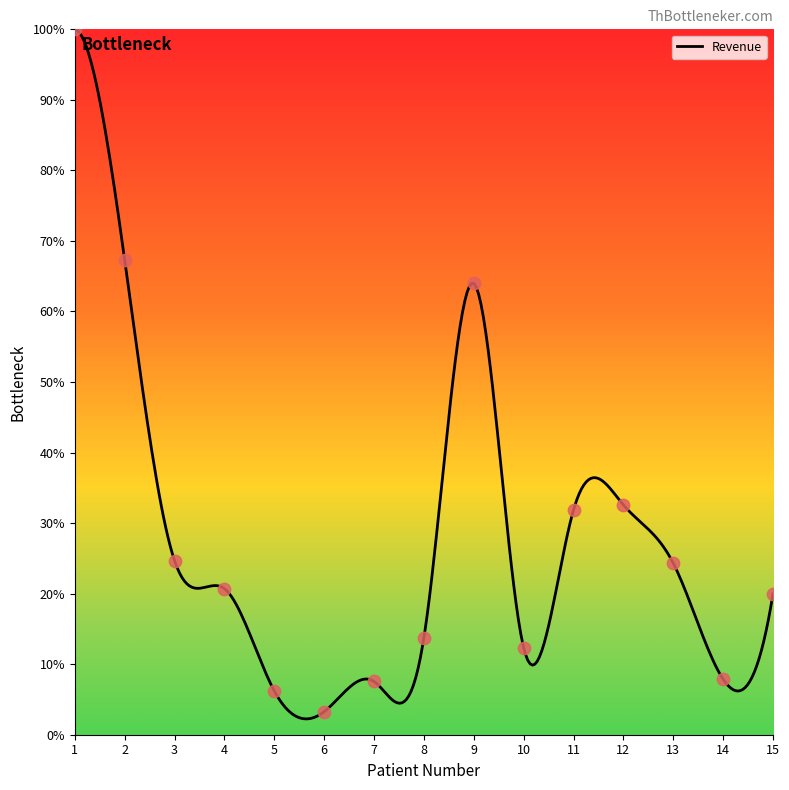

Between 12 and 9, which is larger?

9